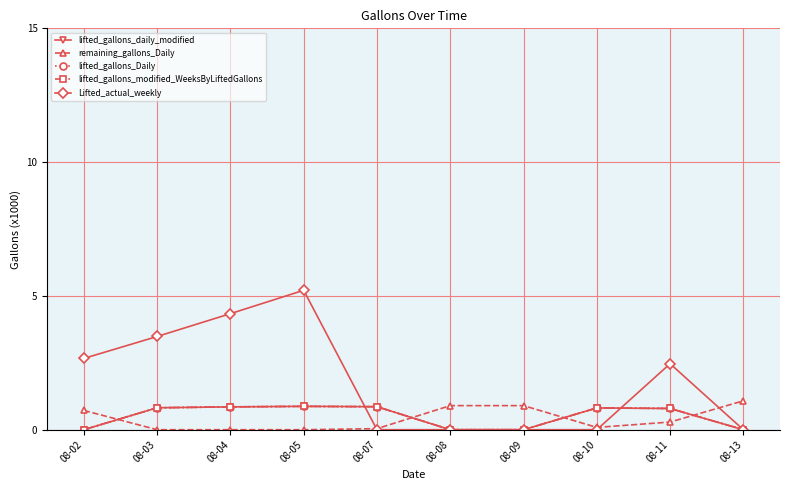

What is the greatest value displayed?

5.2